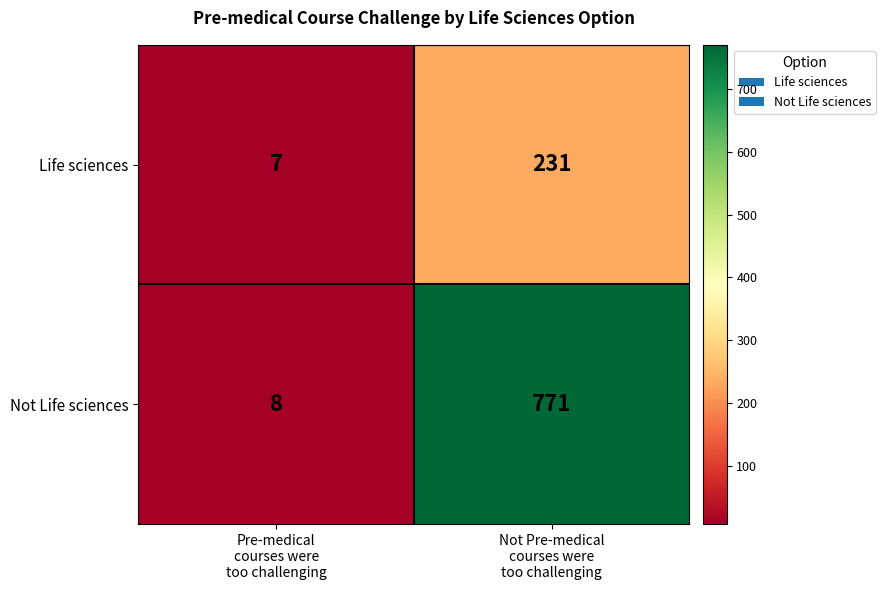

What is the minimum value for Life sciences?

7